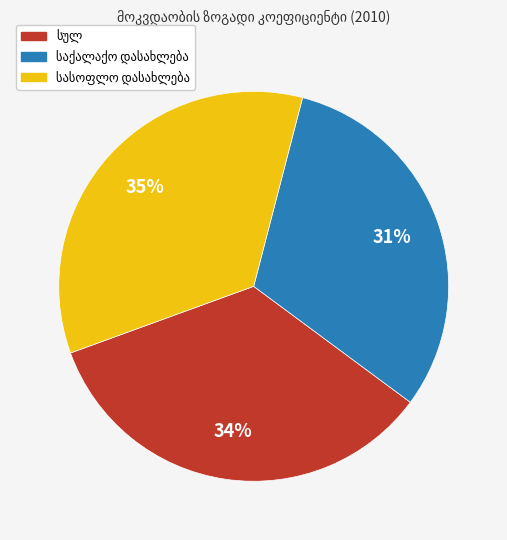

To the nearest percent, what is the average slice percentage?

33%